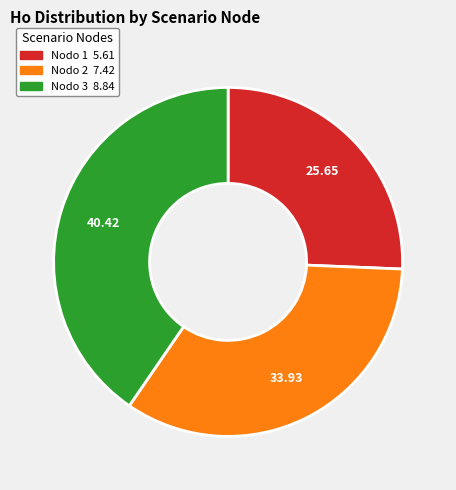

Is there any slice that represents more than half of the pie?

No